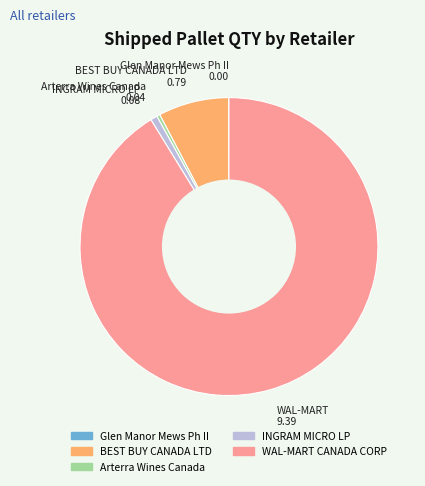

Is there any slice that represents more than half of the pie?

Yes